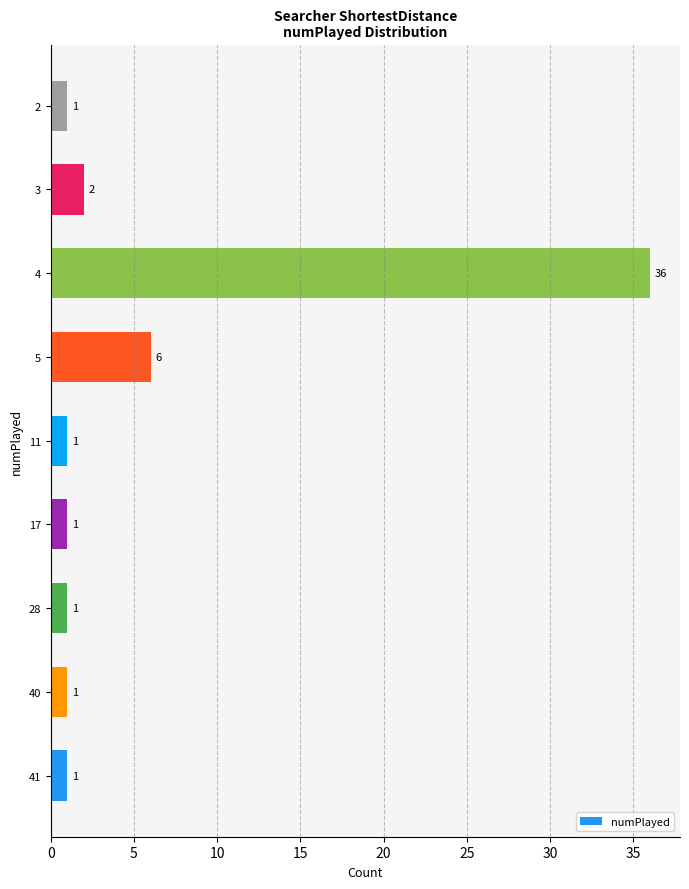

Approximately how many times larger is the value at 2 compared to 17?

1.0